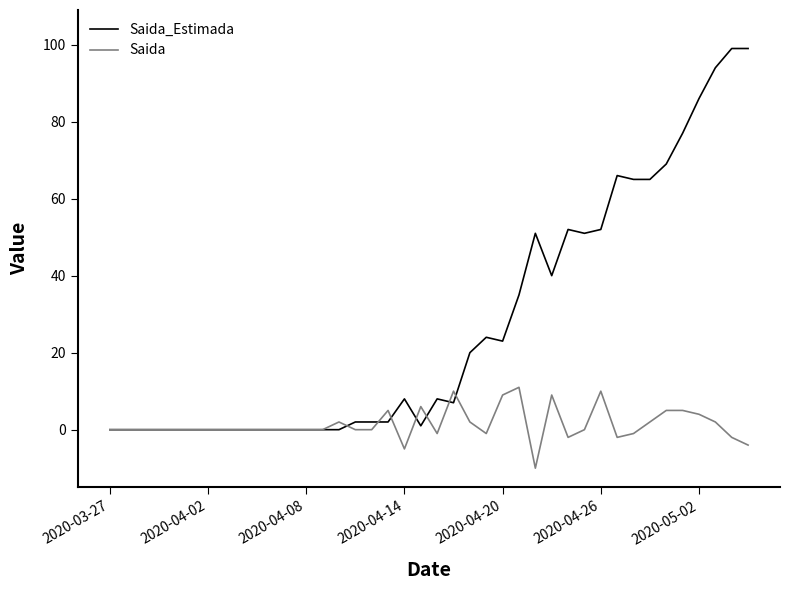

Does the chart display data point markers on the line(s)?

No